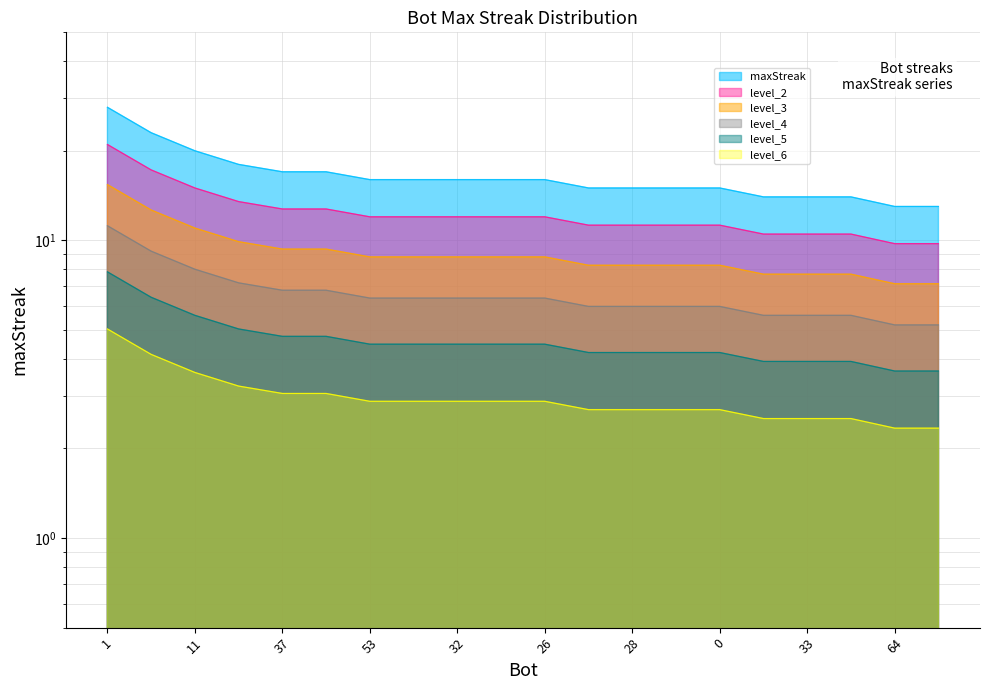

The chart shows a value of 15 at 0. True or false?

True